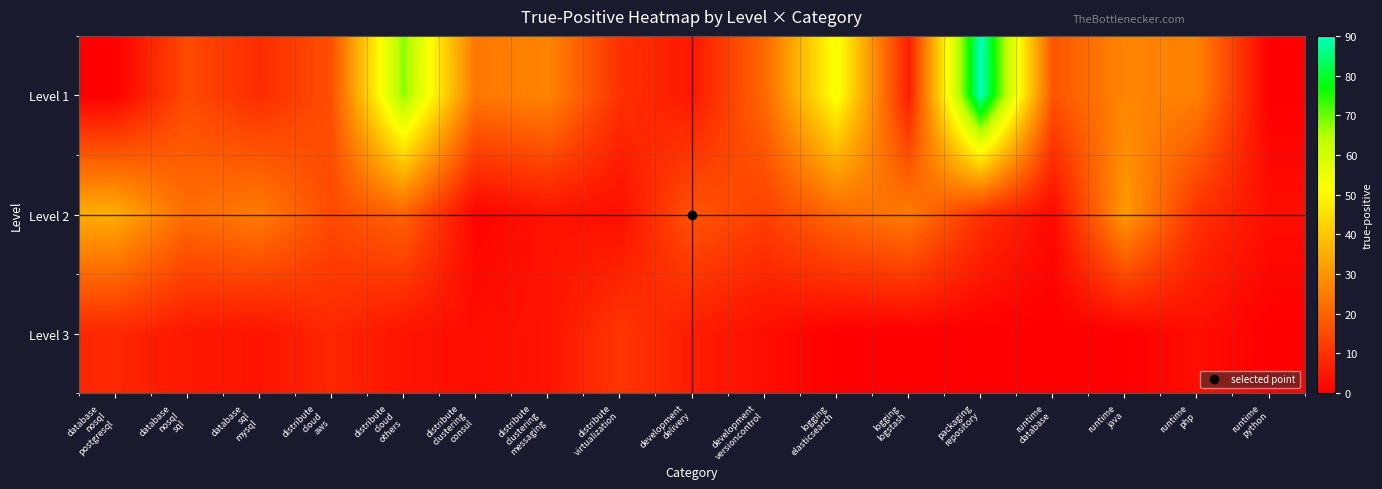

Which has a higher value, runtime
php or runtime
java?

runtime
java